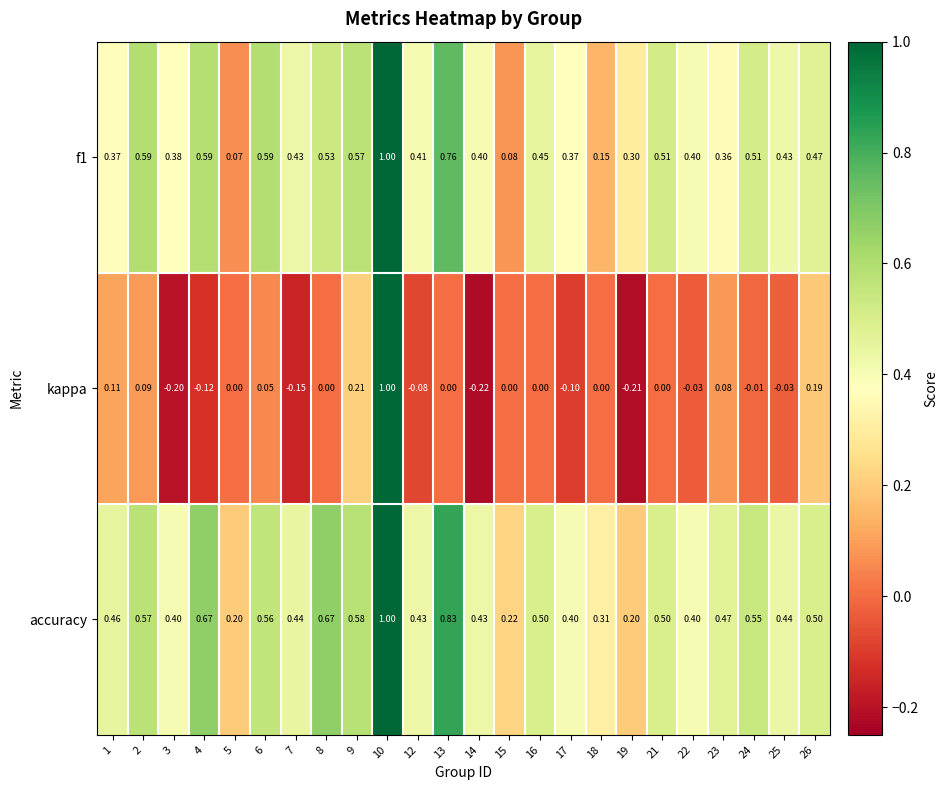

At which category does the chart reach its peak across all series?

10